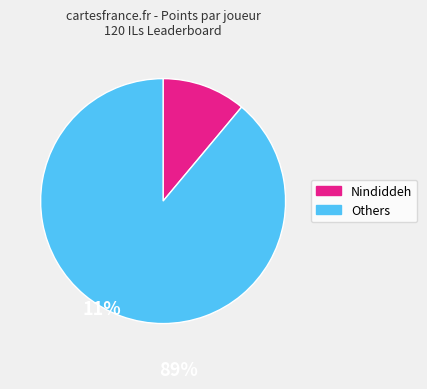

Is there a majority slice in this chart?

Yes